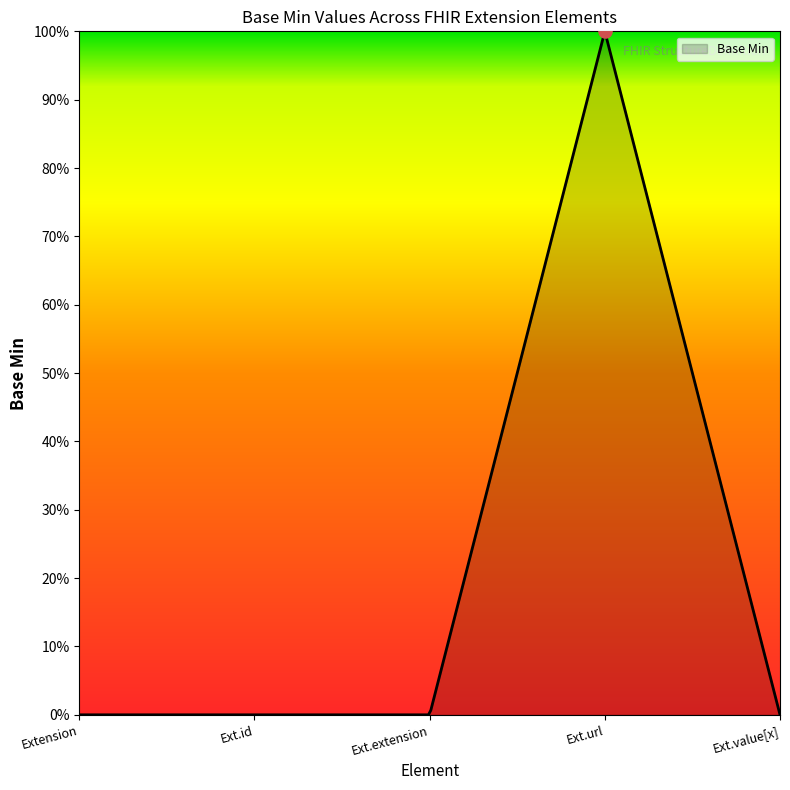

What is the change in value from Extension.url to Extension.value[x]?

-1